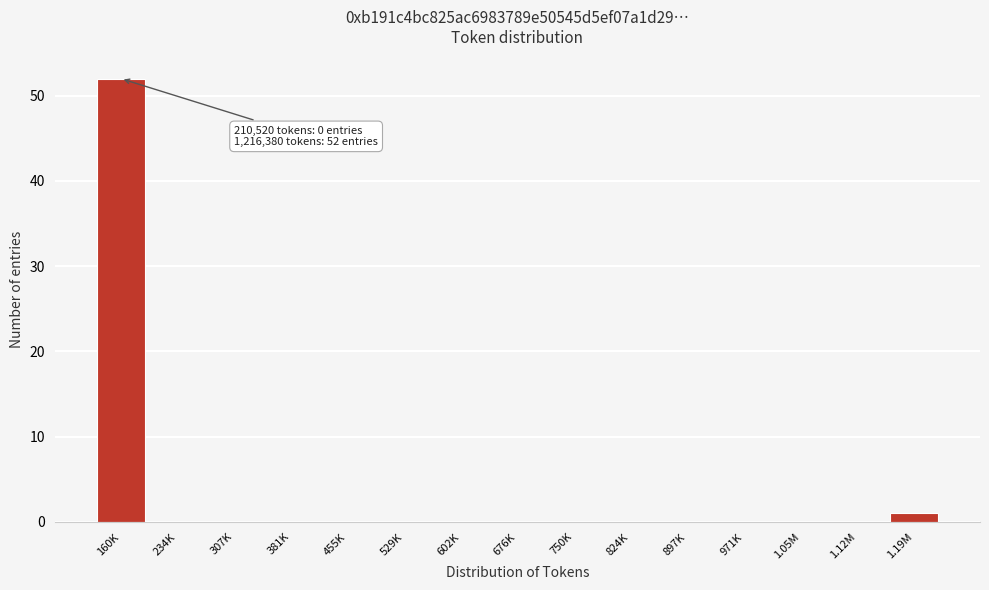

Reading left to right, what are all the values shown in this chart?

160K=52	234K=0	307K=0	381K=0	455K=0	529K=0	602K=0	676K=0	750K=0	824K=0	897K=0	971K=0	1.05M=0	1.12M=0	1.19M=1